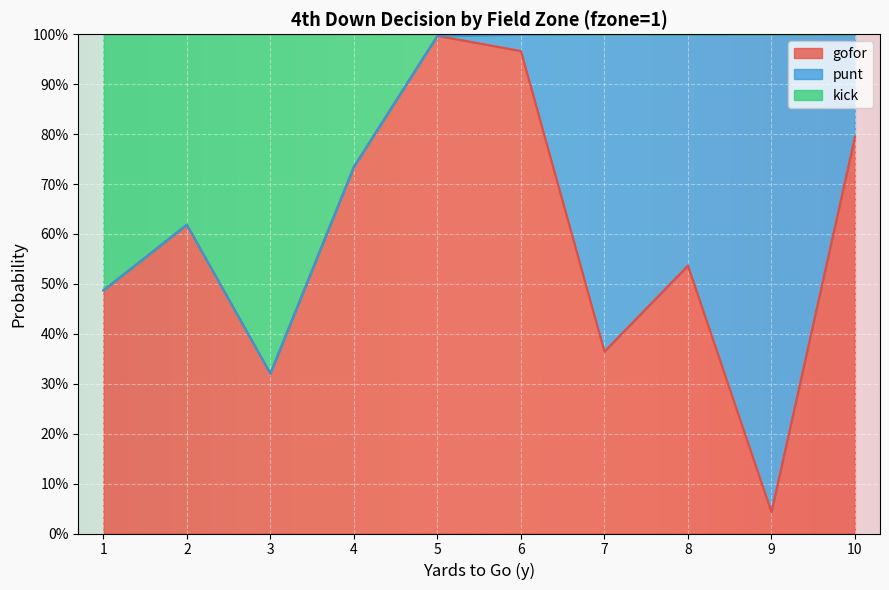

At which label does kick reach its minimum?

3